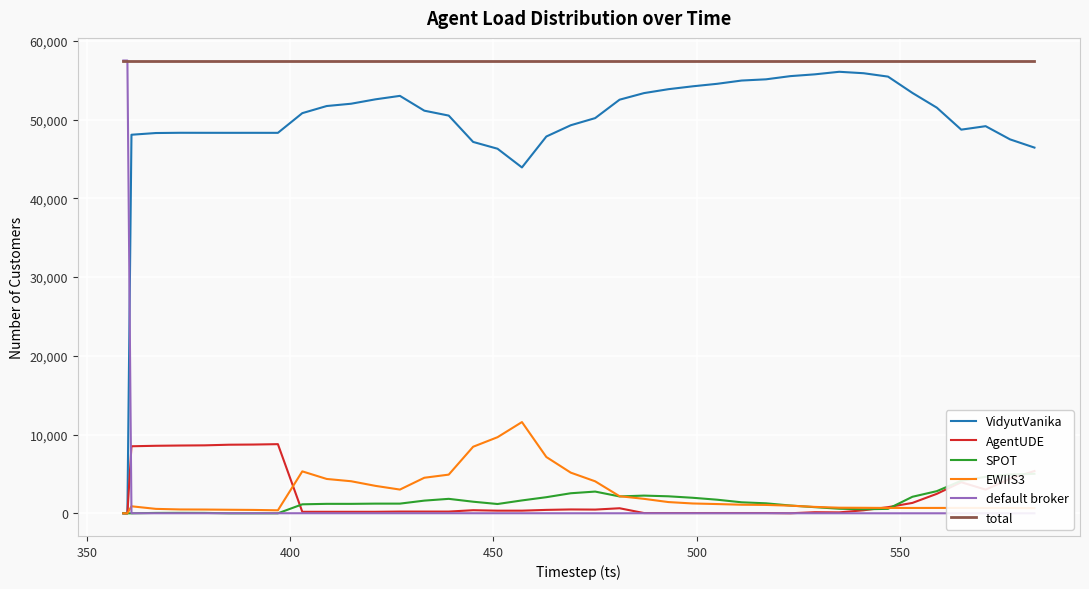

What is the value of the VidyutVanika point at the 18th from the left?

46305